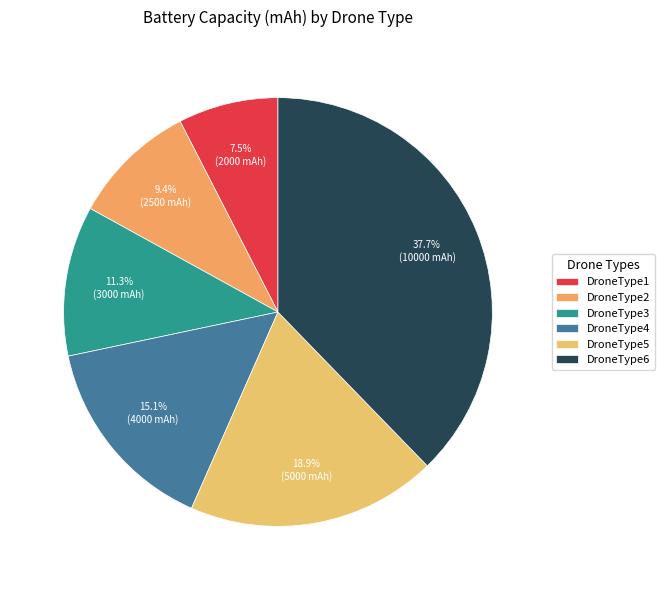

Which has a higher value, DroneType6 or DroneType5?

DroneType6